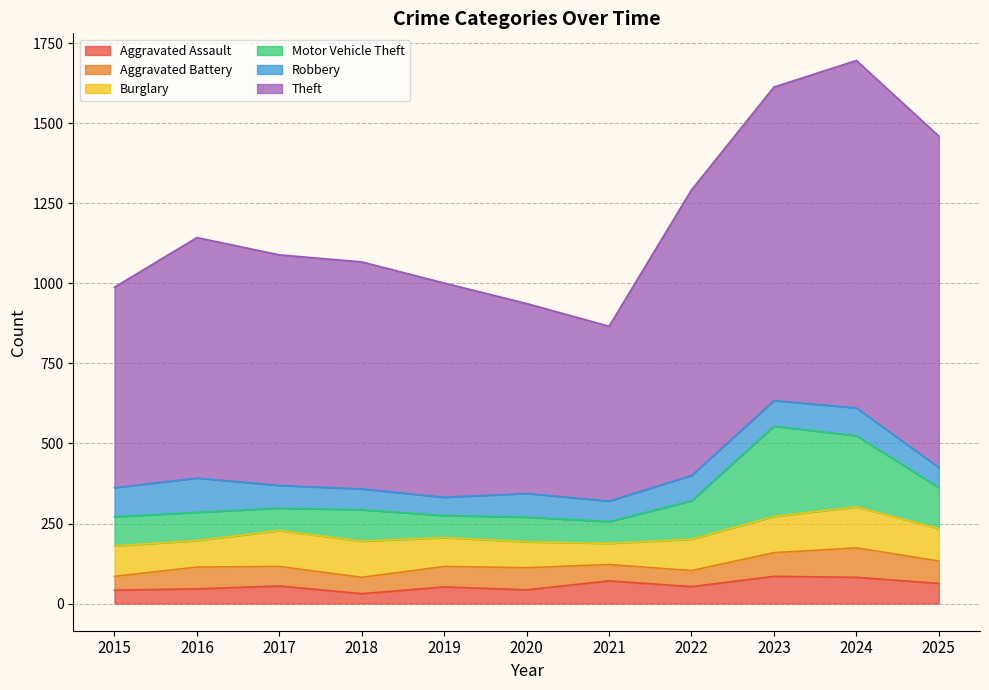

What are all the series names shown in the legend?

Aggravated Assault, Aggravated Battery, Burglary, Motor Vehicle Theft, Robbery, Theft